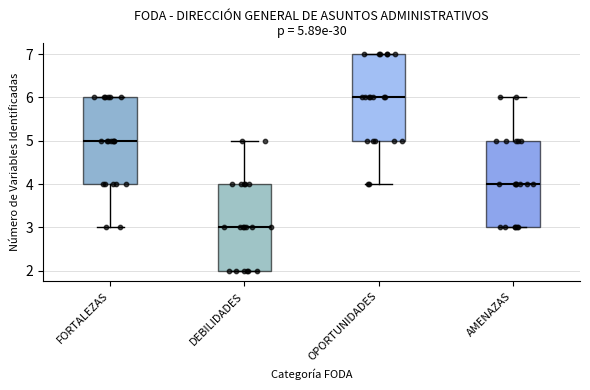

Which box has the lowest median line?

DEBILIDADES